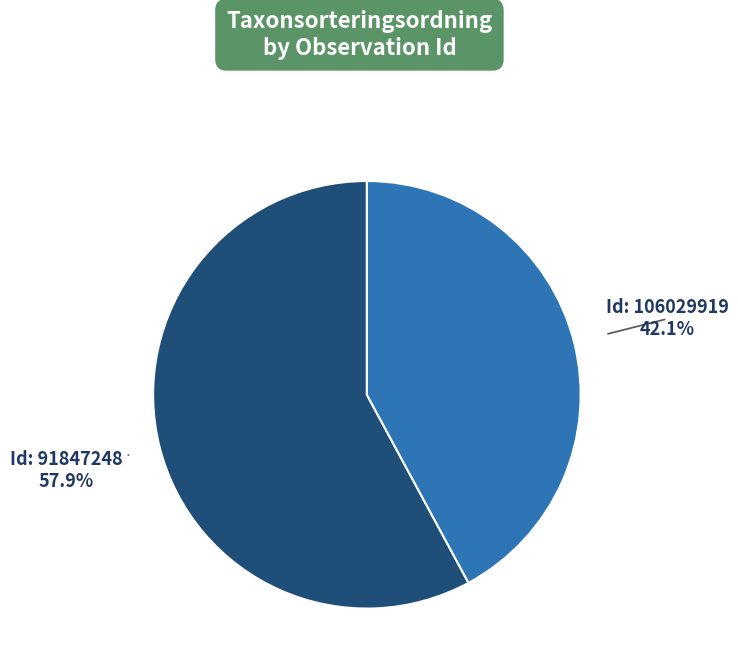

Is there a majority slice in this chart?

Yes